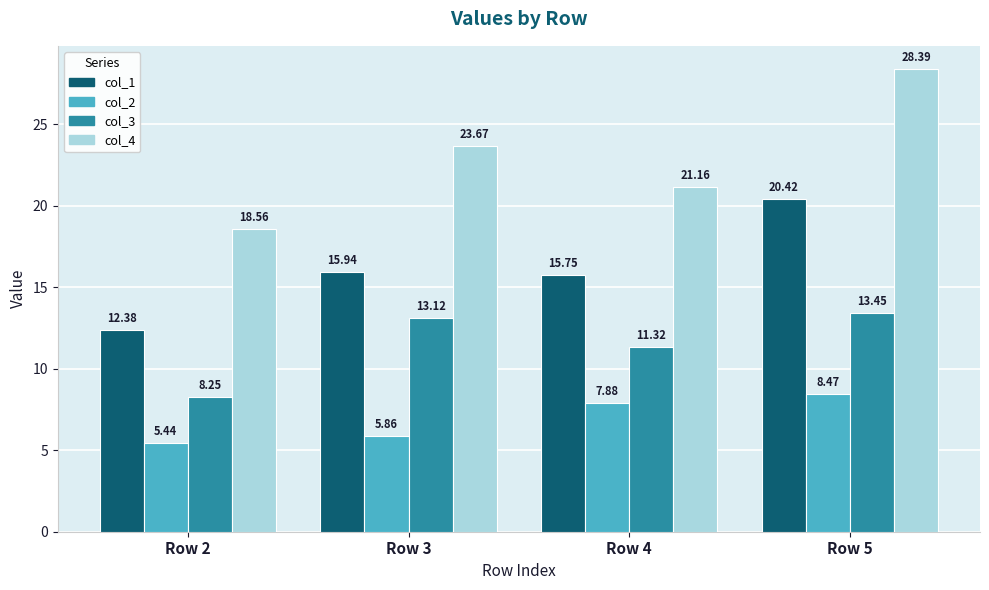

What value does the col_4 series have at Row 5?

28.4